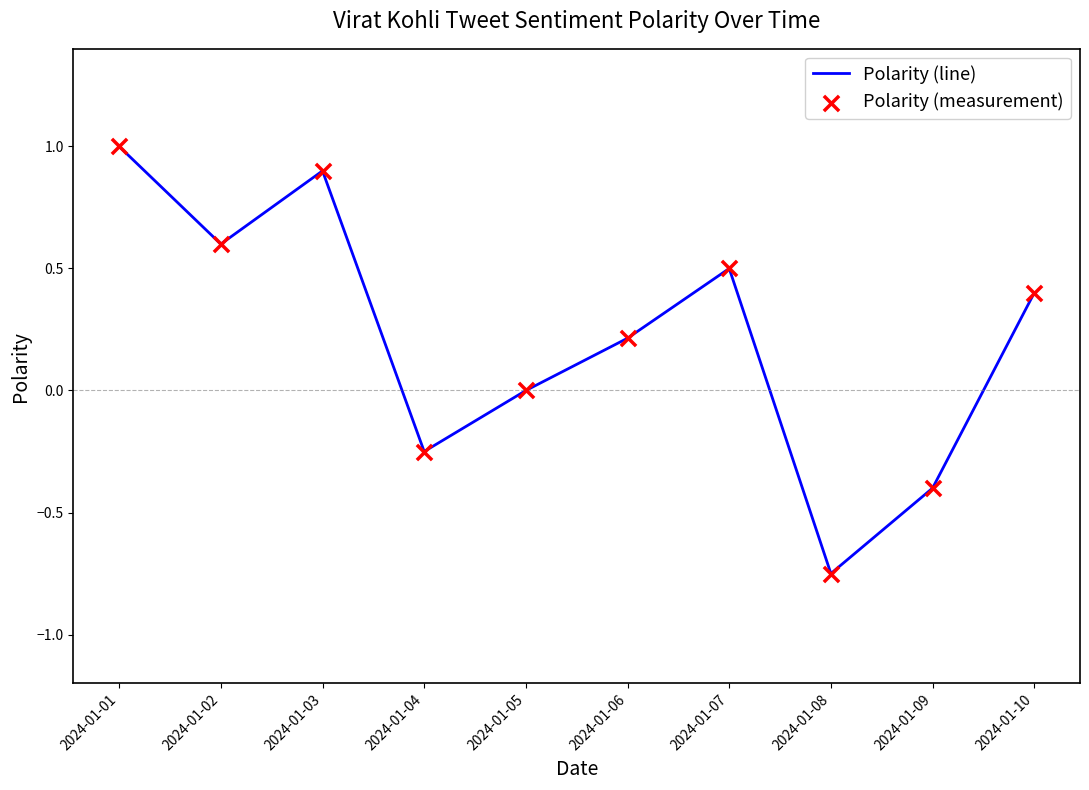

What value does the data have at 2024-01-10?

0.4